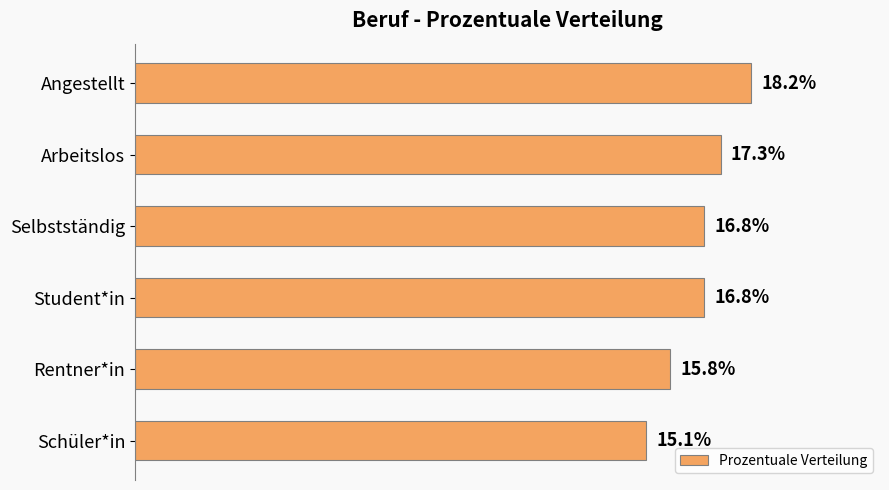

What is the label of the 6th bar from the bottom?

Angestellt